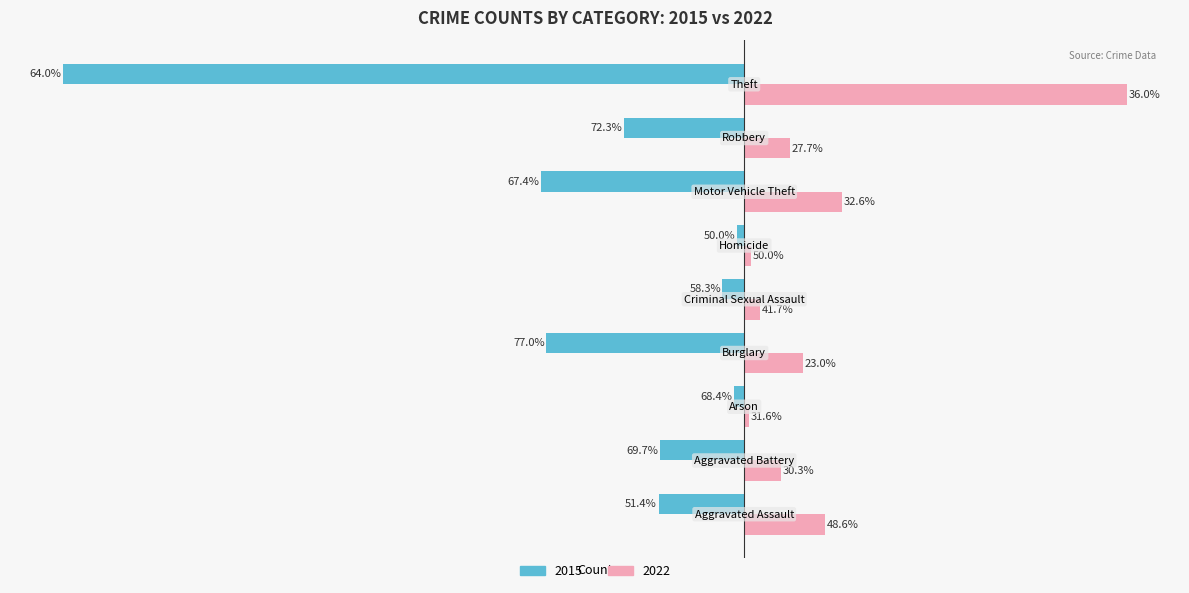

Rank the categories by 2015 value from highest to lowest.

Homicide, Arson, Criminal Sexual Assault, Aggravated Battery, Aggravated Assault, Robbery, Burglary, Motor Vehicle Theft, Theft